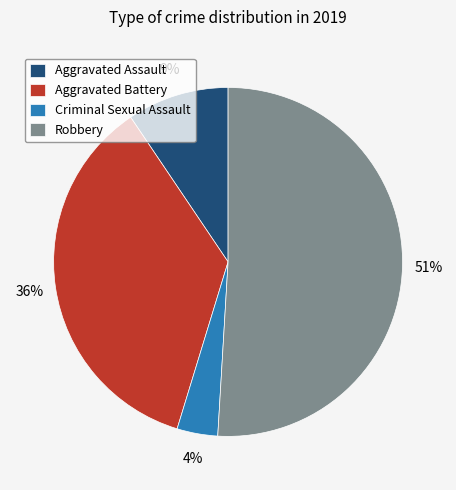

Between Aggravated Battery and Aggravated Assault, which is larger?

Aggravated Battery